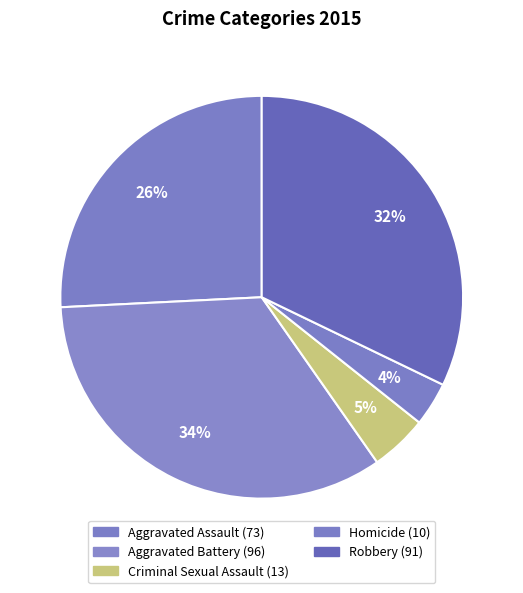

How many segments does this pie chart have?

5